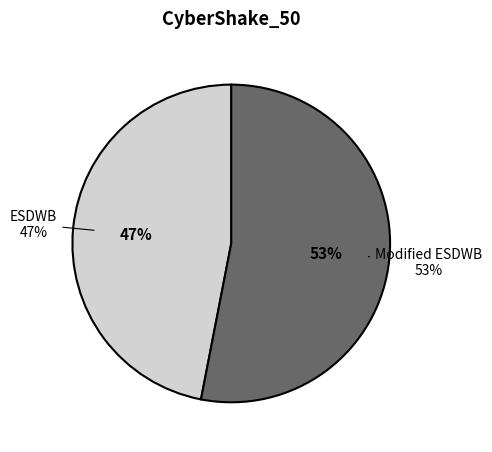

Count the number of slices in the pie.

2